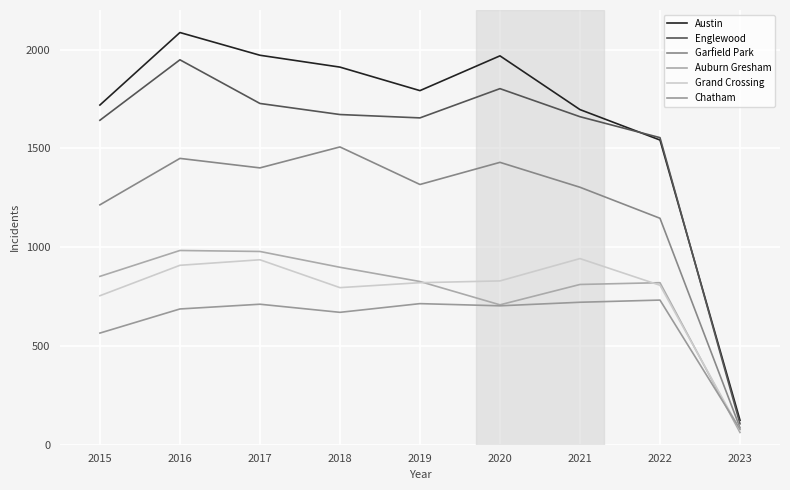

True or false: Chatham and Englewood cross at least once.

False